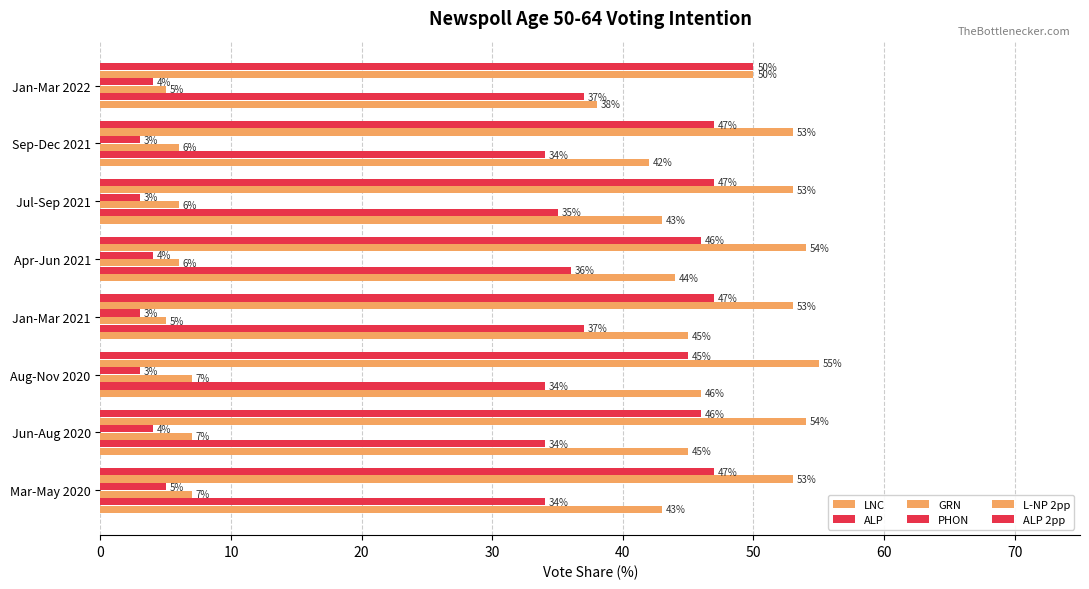

How many L-NP 2pp values are between 53 and 54?

6